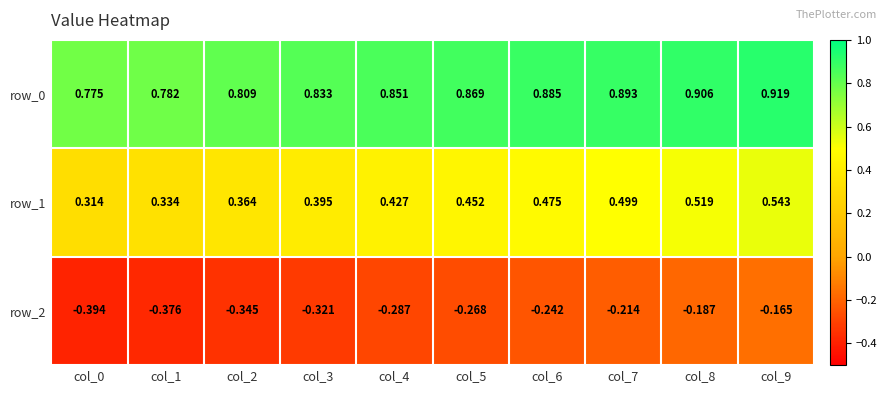

What is the difference between the maximum and minimum values in the row_0 series?

0.1